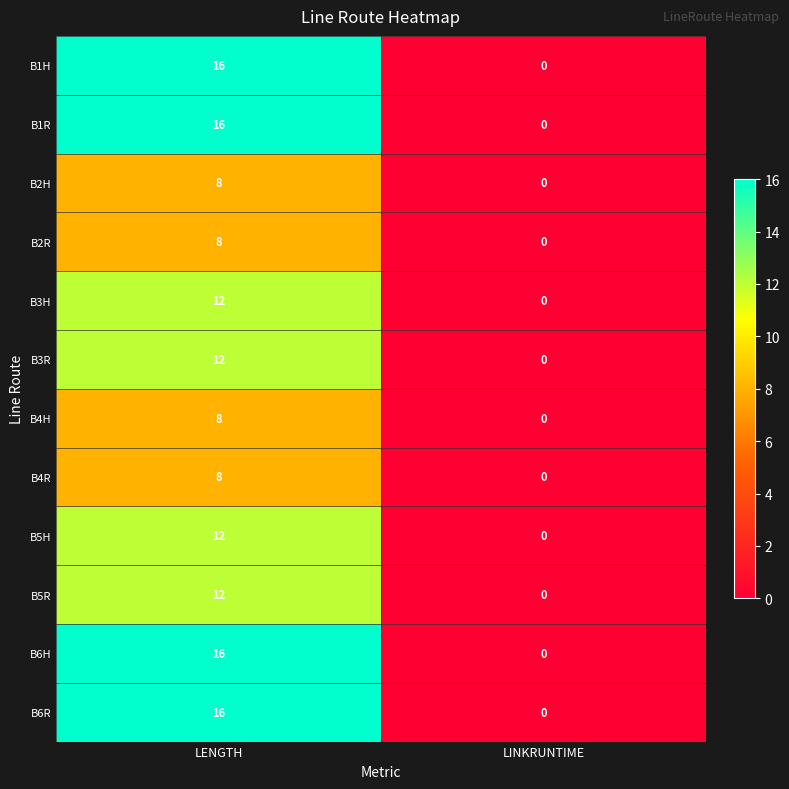

What is the total value across all series at LENGTH?

144